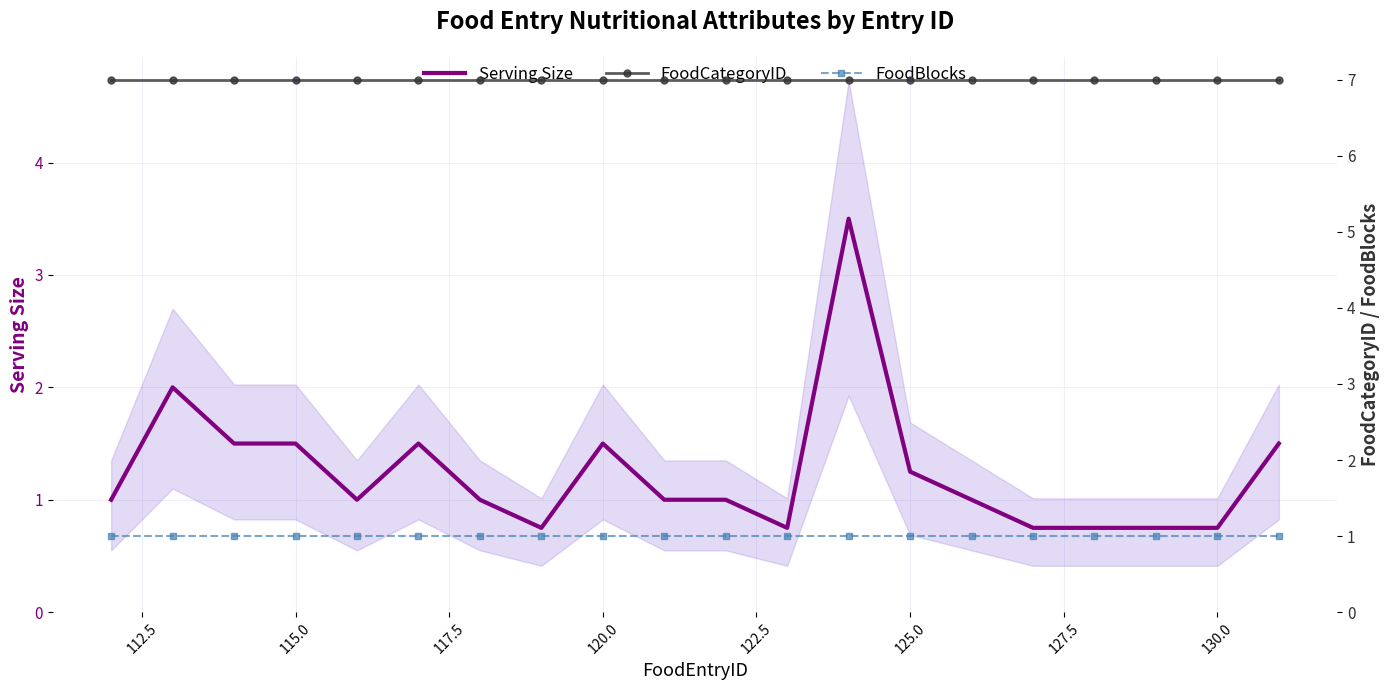

What is the highest value of the Serving Size series?

3.5